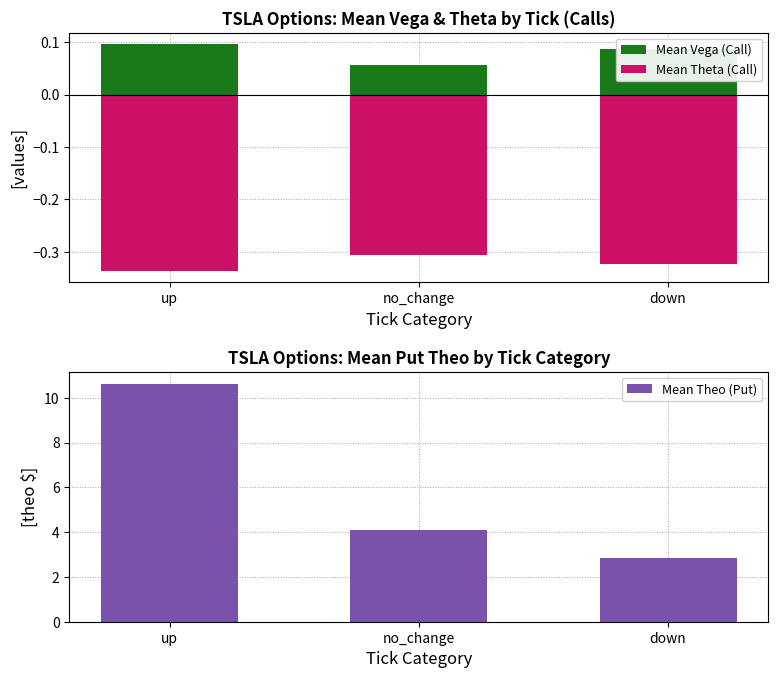

The chart shows a value of 10.6 at up. True or false?

True